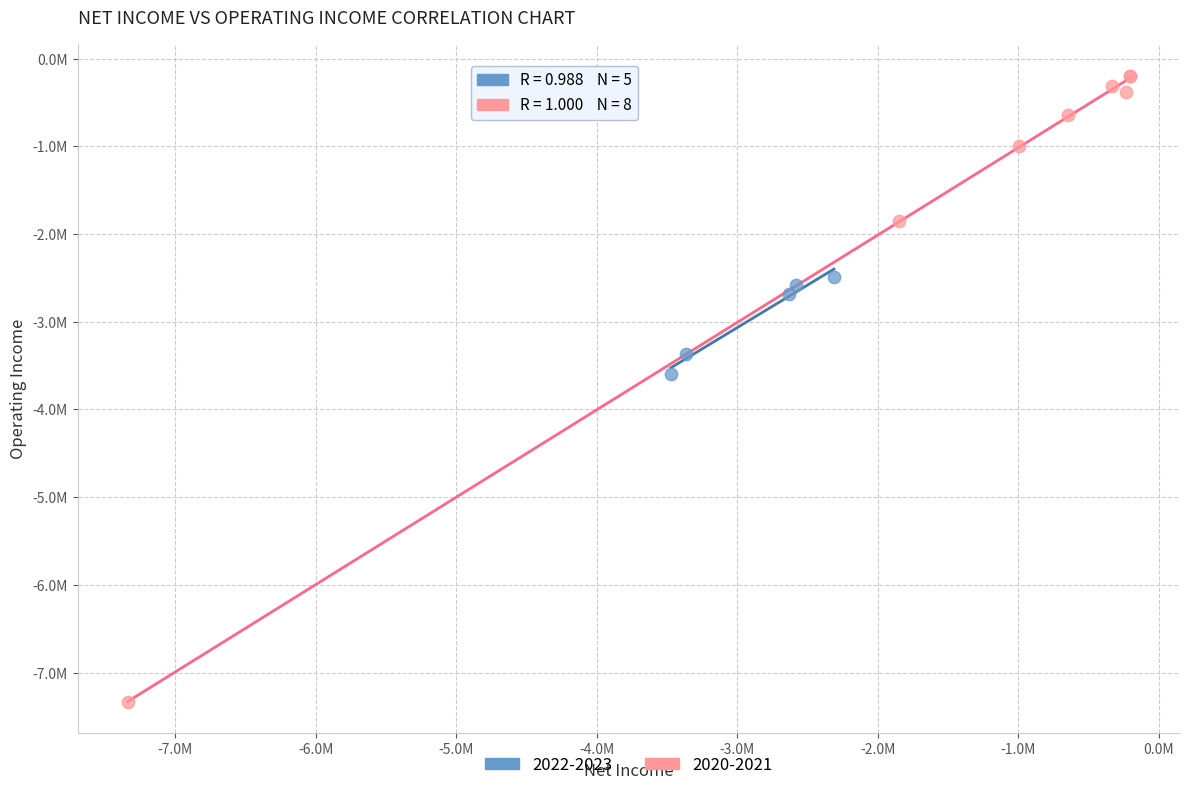

What are all the series names shown in the legend?

2022-2023, 2020-2021